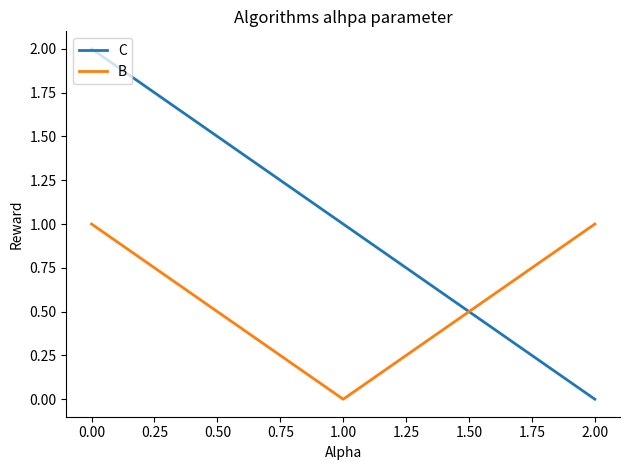

Is it true that B equals 1 at 2.00?

True